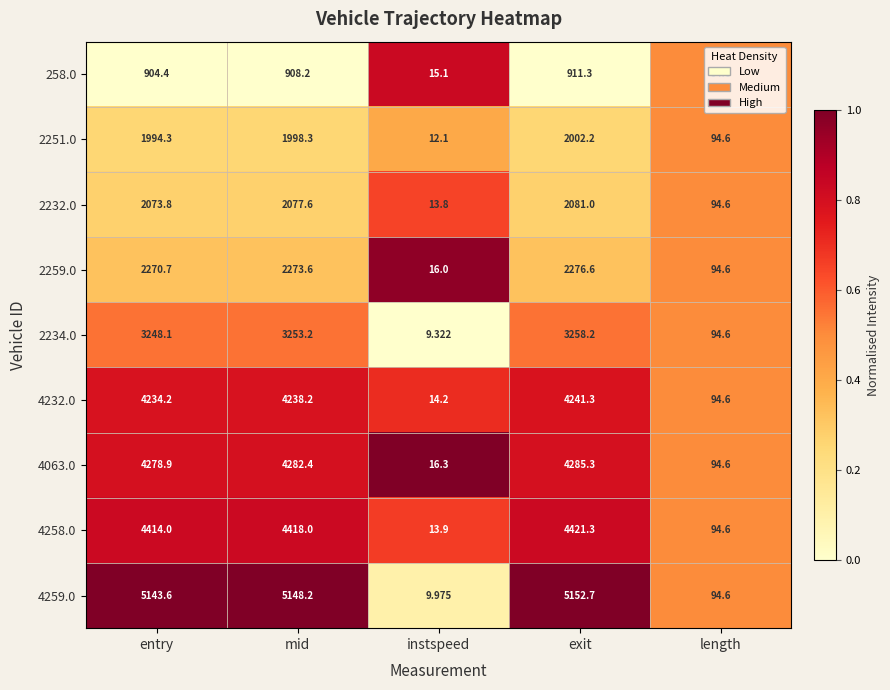

Rank the categories by 2251.0 value from highest to lowest.

exit, mid, entry, length, instspeed